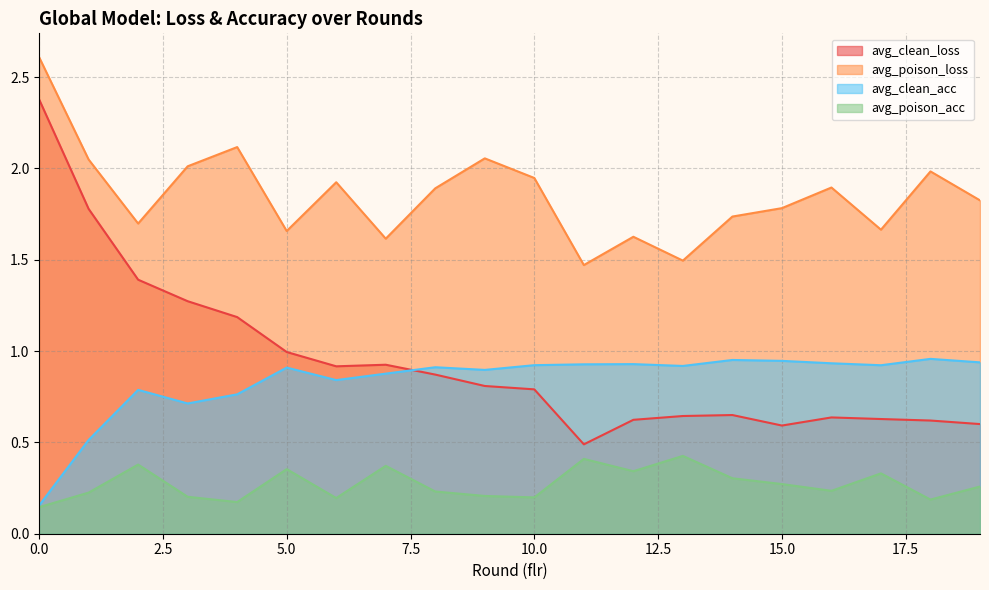

True or false: avg_poison_loss and avg_poison_acc intersect in this chart.

False